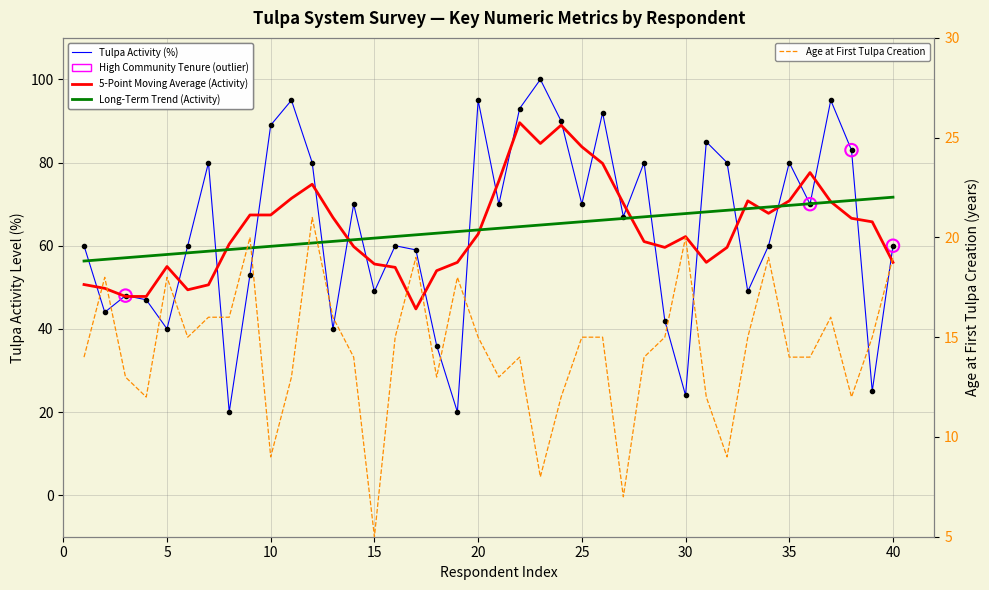

Which series reaches the minimum Y coordinate?

age_at_creation